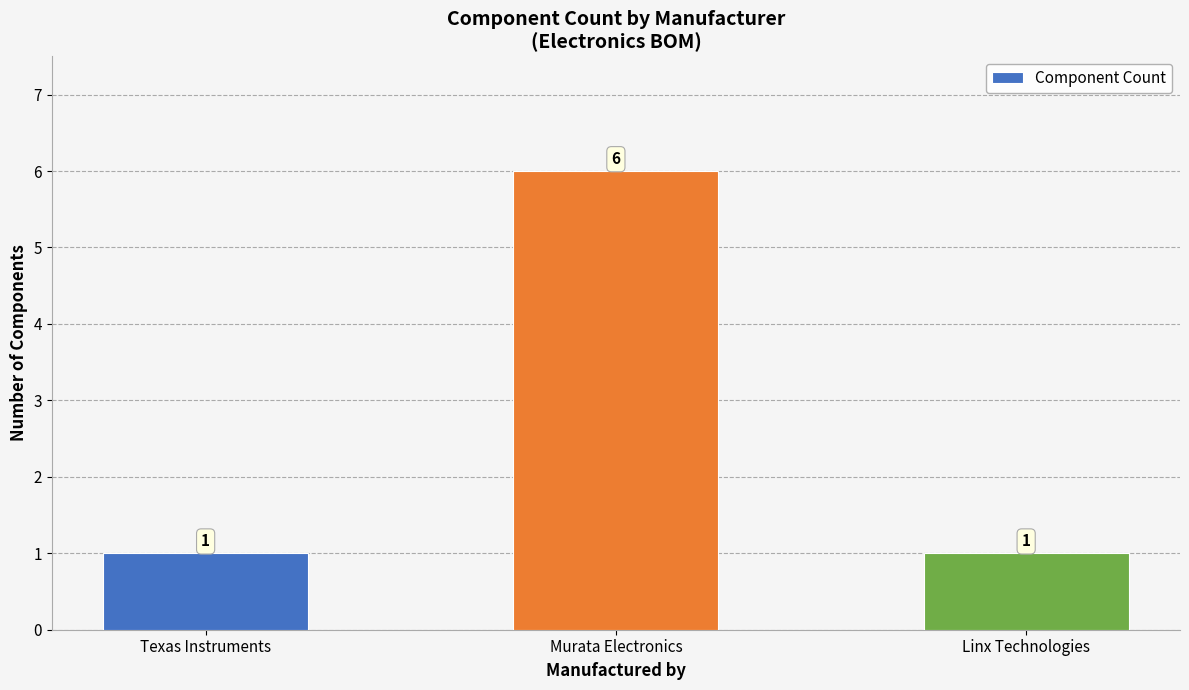

Count the number of data series in this chart.

1